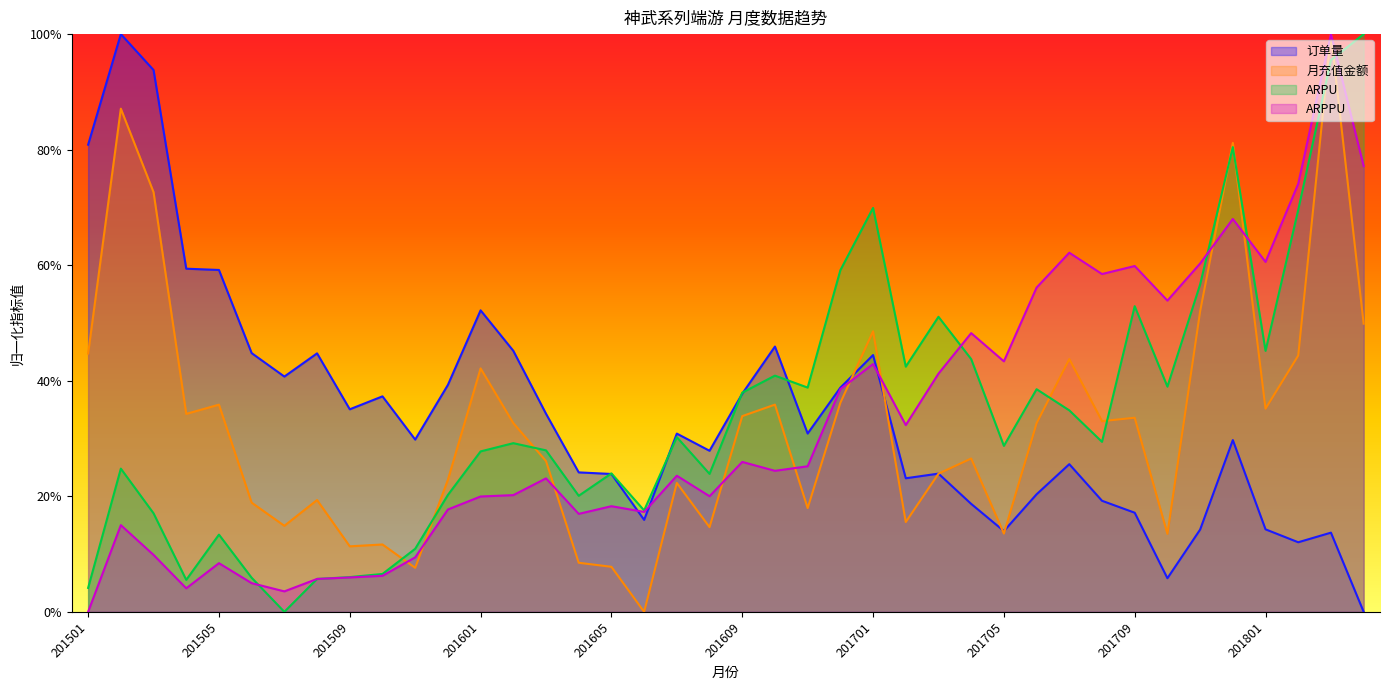

Which series has the largest total across all categories?

ARPU